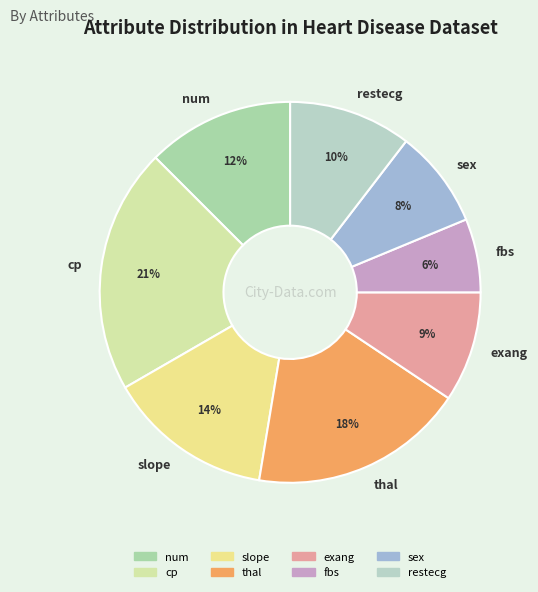

Does any single category account for the majority?

No